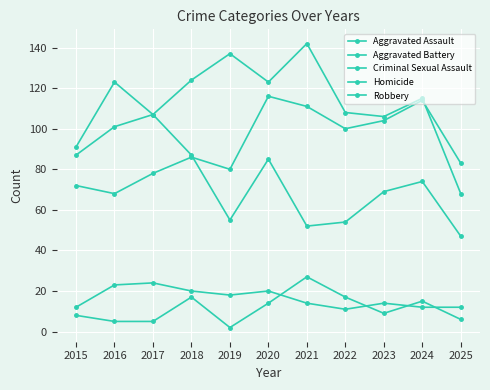

What is the sum of the Robbery values at 2023 and 2025?

116